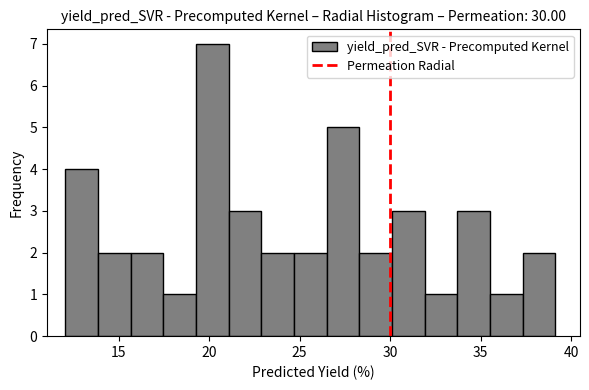

Read against the x-axis, roughly where is the centre of the tallest bar?

20.0